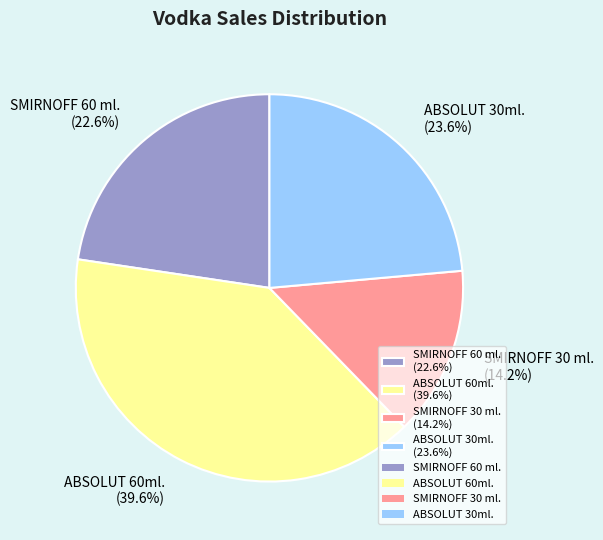

Between SMIRNOFF 30 ml. (14.2%) and SMIRNOFF 60 ml. (22.6%), which is larger?

SMIRNOFF 60 ml. (22.6%)